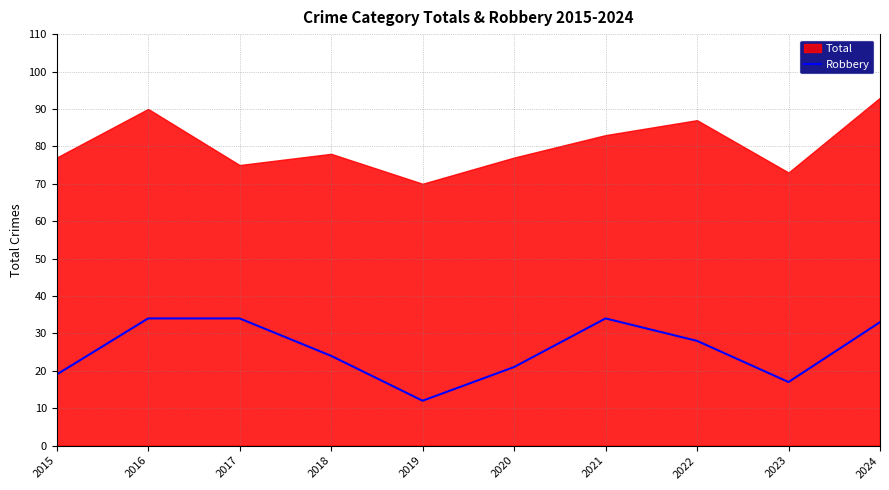

What is the lowest value of the Robbery series?

12